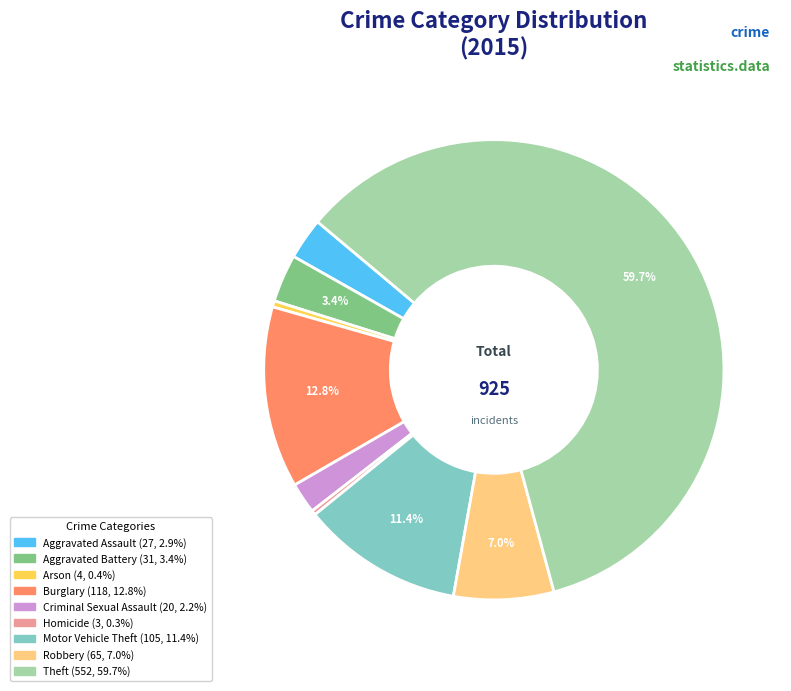

Does Motor Vehicle Theft account for over 50% of the chart?

No